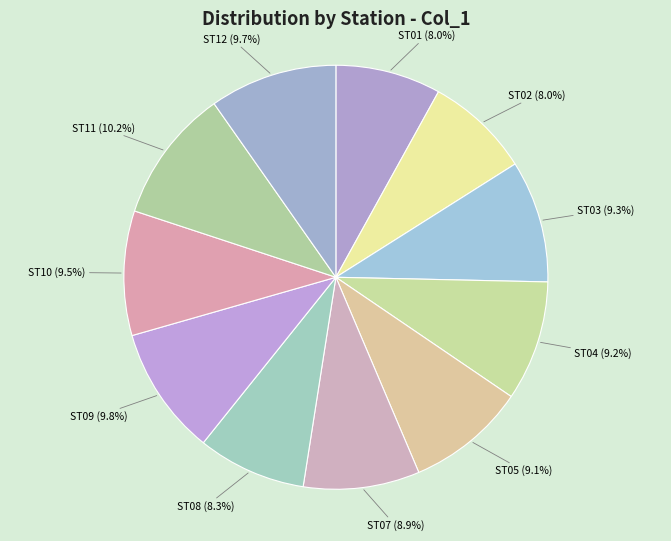

How many slices are in this pie chart?

11